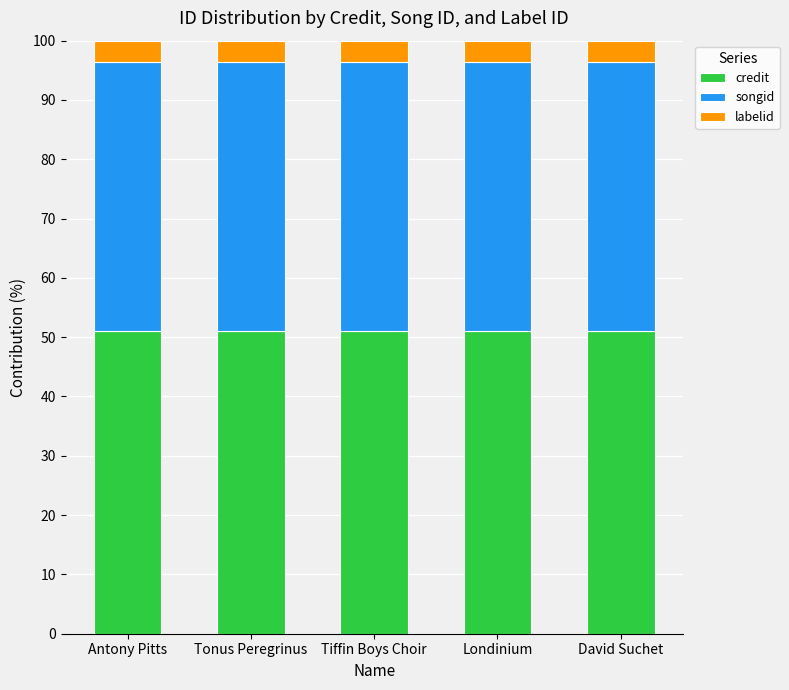

What is the sum of the credit values at David Suchet and Londinium?

101.9